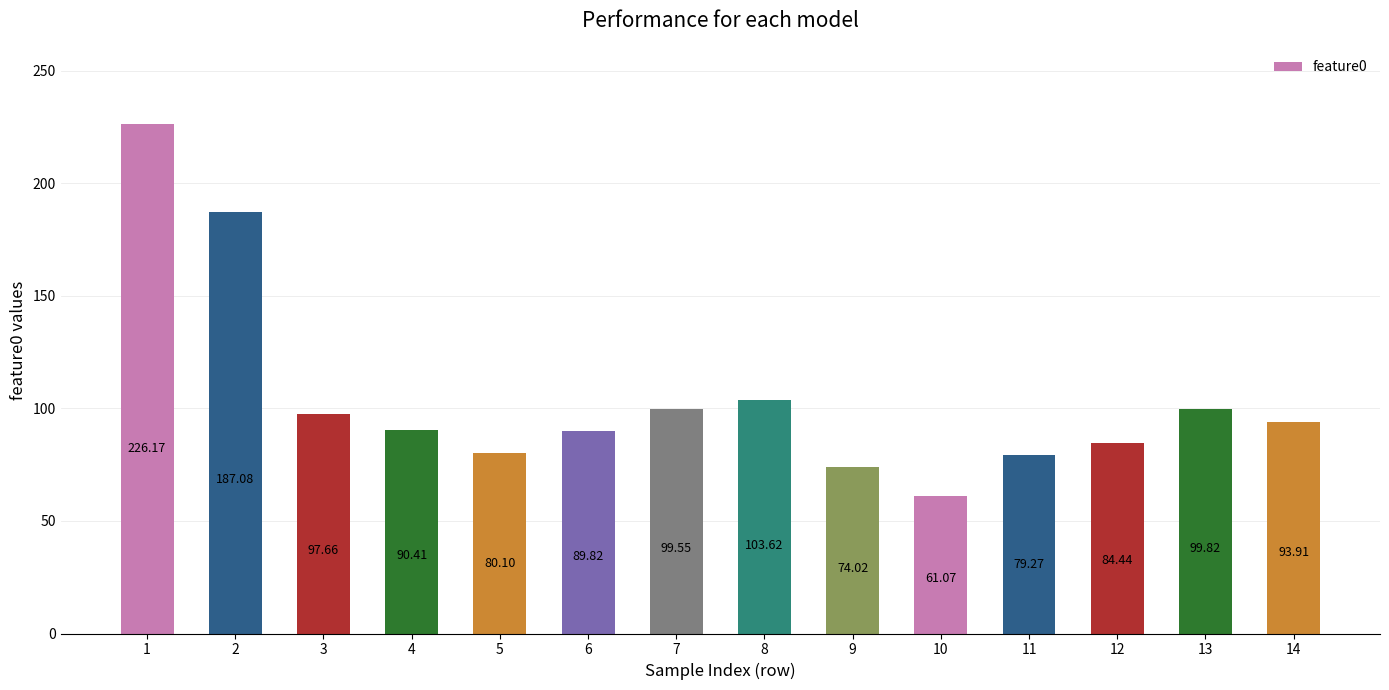

Approximately how many times larger is the value at 4 compared to 11?

1.1